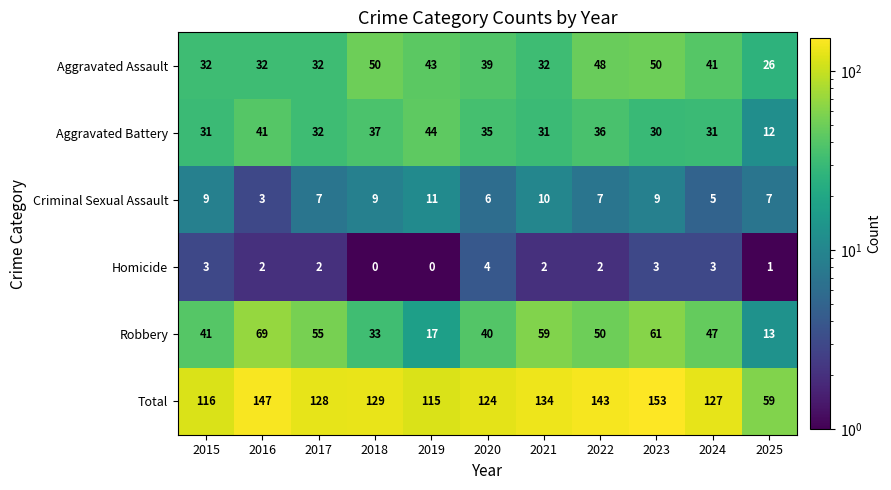

What is the difference between the second highest and second lowest values in the Criminal Sexual Assault series?

5